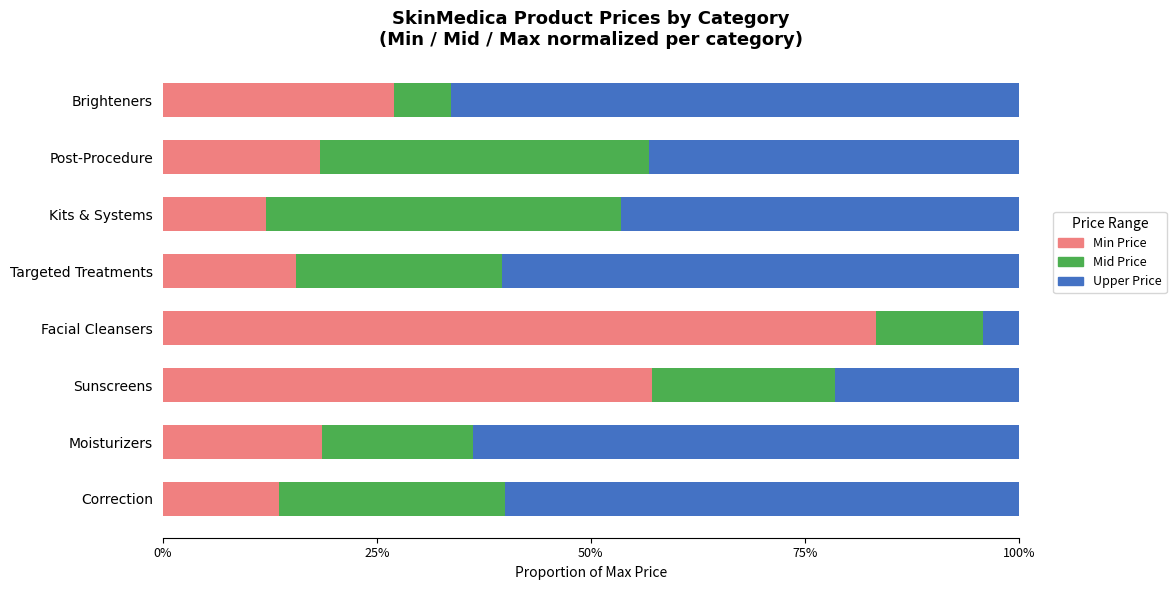

Where is Min Price nearest to the value 47?

Sunscreens